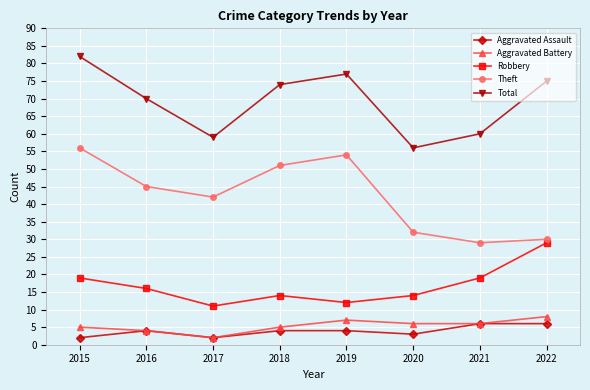

Where is the first local minimum for Robbery?

2017